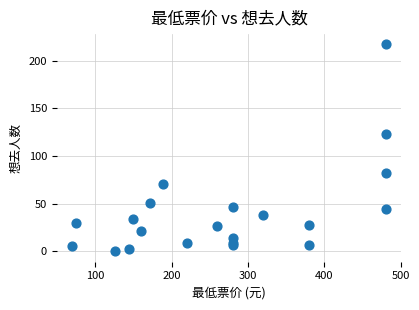

What Y value in the scatter plot is closest to 108?

123